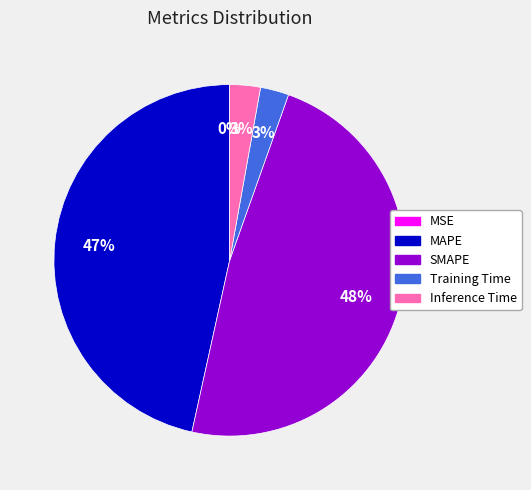

To the nearest percent, what is the difference between the largest and smallest slice percentages?

48%